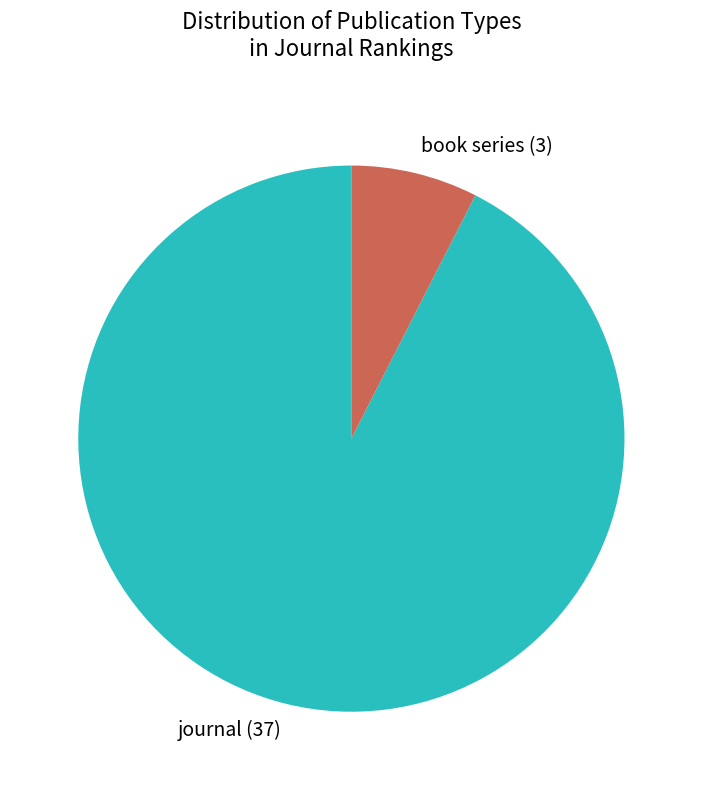

Between book series and journal, which is larger?

journal